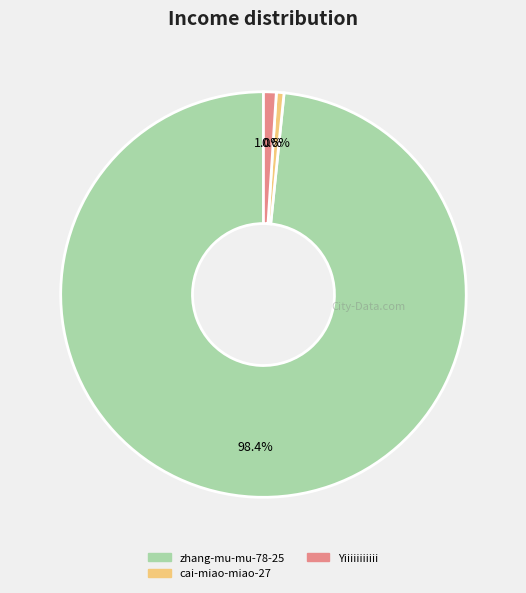

What is the largest slice in the pie chart?

zhang-mu-mu-78-25